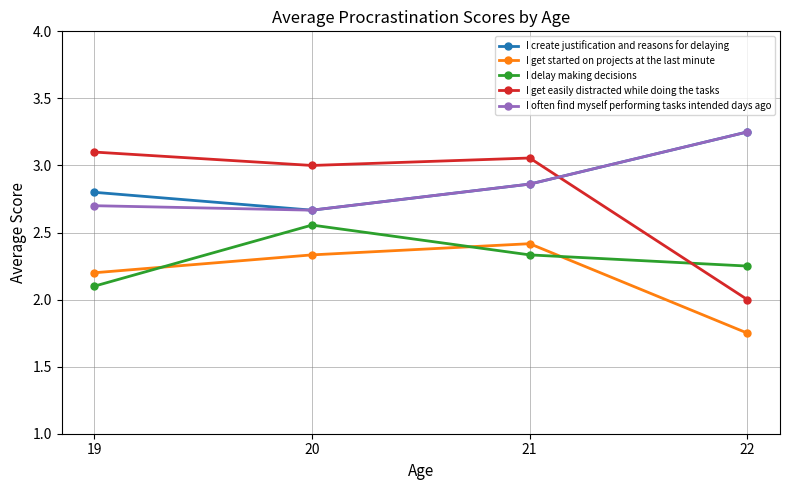

At which category does I get easily distracted while doing the tasks reach its first local valley?

20